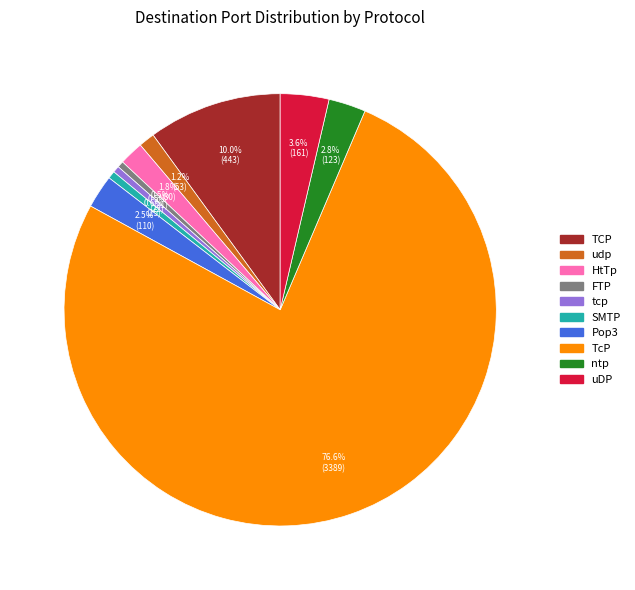

Which slice is the largest?

TcP